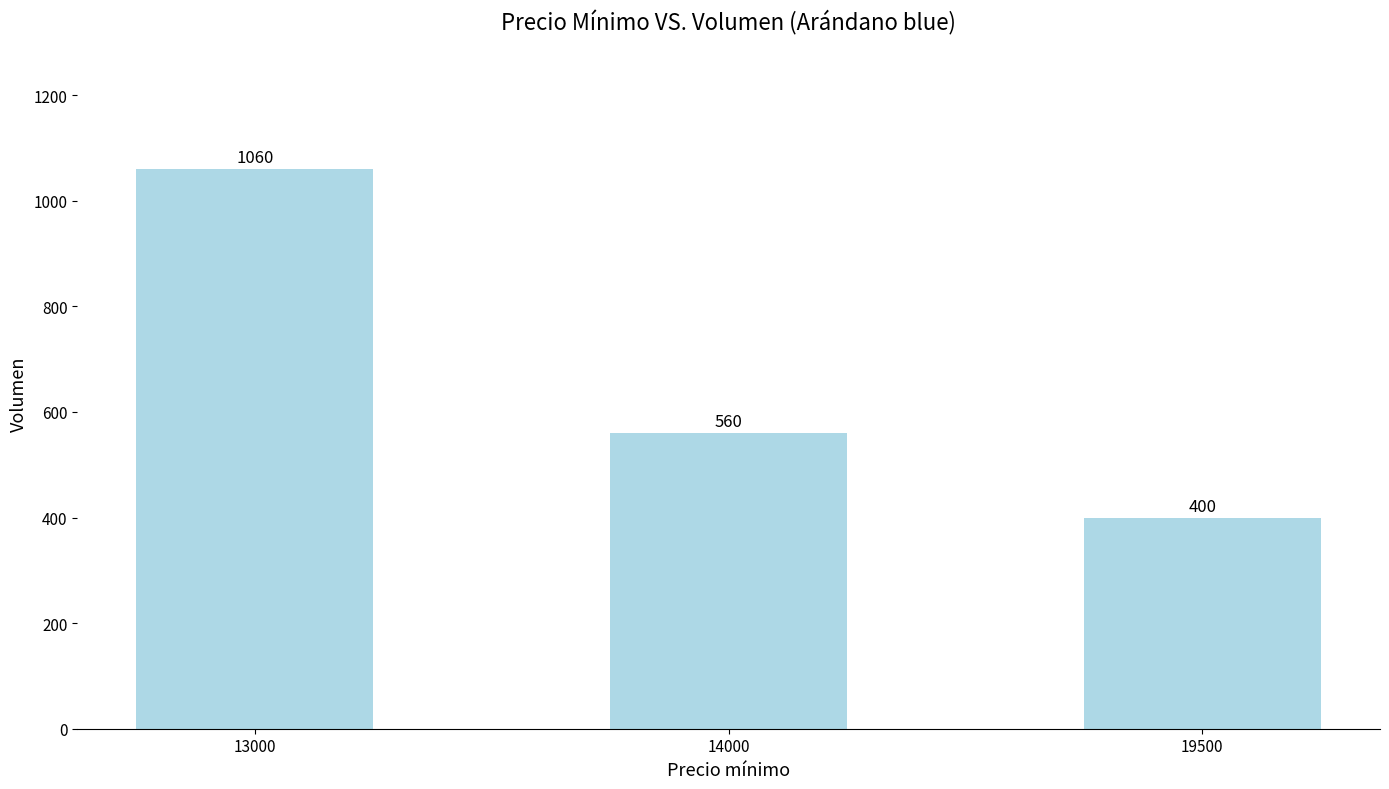

Reading left to right, what are all the values shown in this chart?

1060	560	400